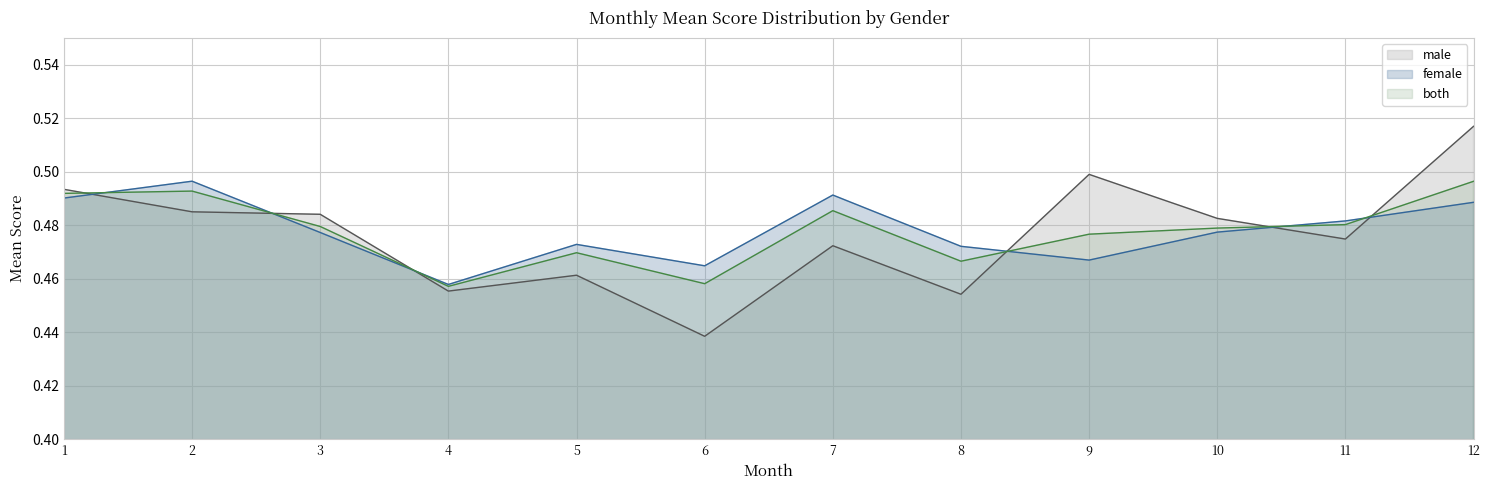

Reading left to right, extract all data points from this chart.

male: 1=0.5	2=0.5	3=0.5	4=0.5	5=0.5	6=0.4	7=0.5	8=0.5	9=0.5	10=0.5	11=0.5	12=0.5
female: 1=0.5	2=0.5	3=0.5	4=0.5	5=0.5	6=0.5	7=0.5	8=0.5	9=0.5	10=0.5	11=0.5	12=0.5
both: 1=0.5	2=0.5	3=0.5	4=0.5	5=0.5	6=0.5	7=0.5	8=0.5	9=0.5	10=0.5	11=0.5	12=0.5